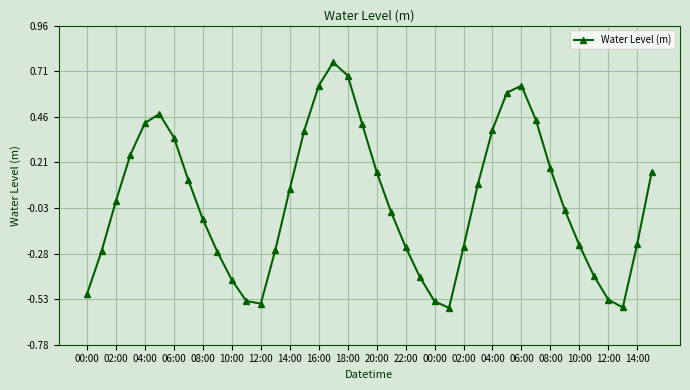

True or false: there are more than 1 points higher than both neighbors.

True